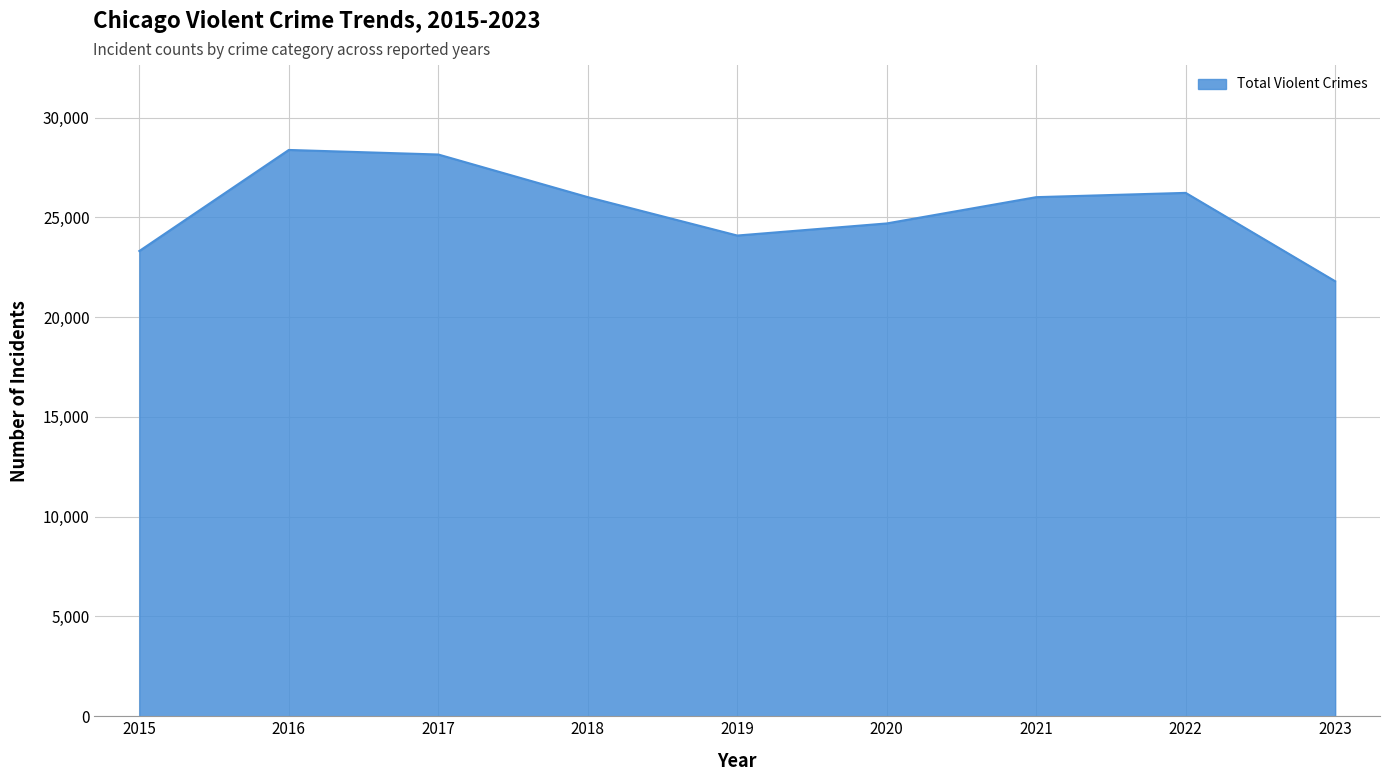

What is the highest value of the Total Violent Crimes series?

28380